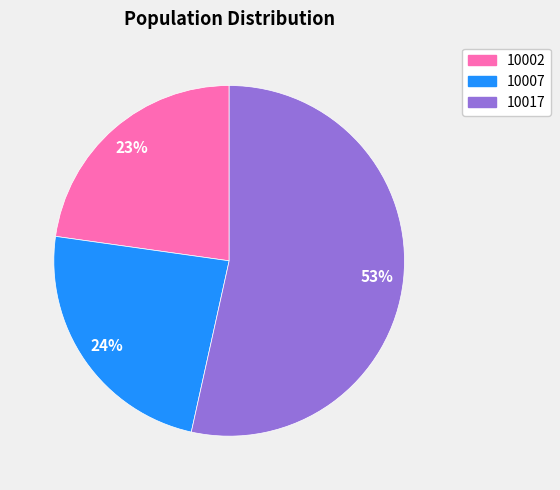

To the nearest percent, what is the difference between the 10007 and 10002 slice percentages?

1%